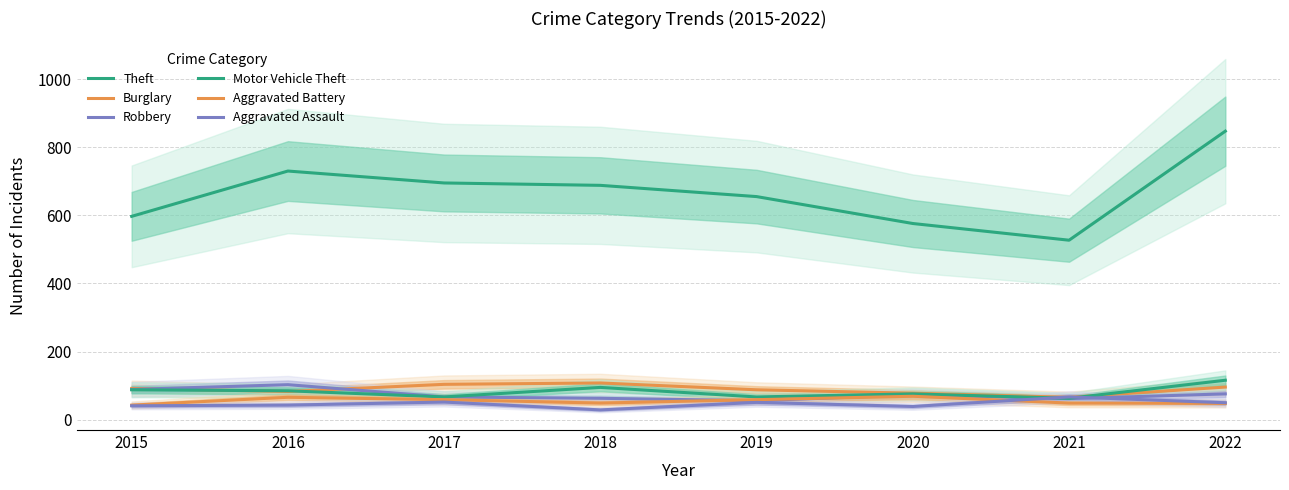

How many data points does each series have?

8